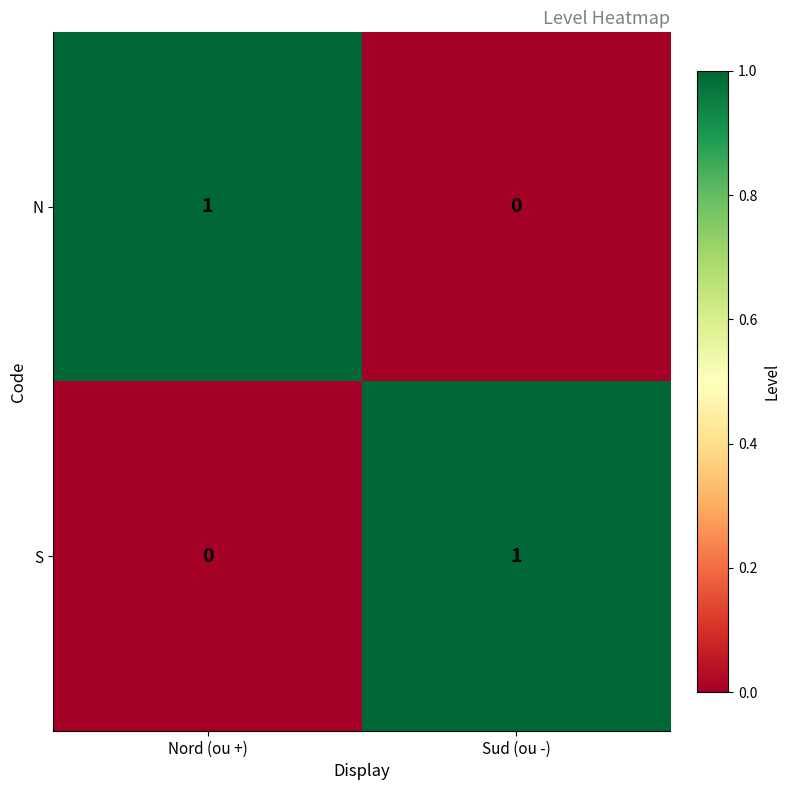

Where is N nearest to the value 0?

Sud (ou -)